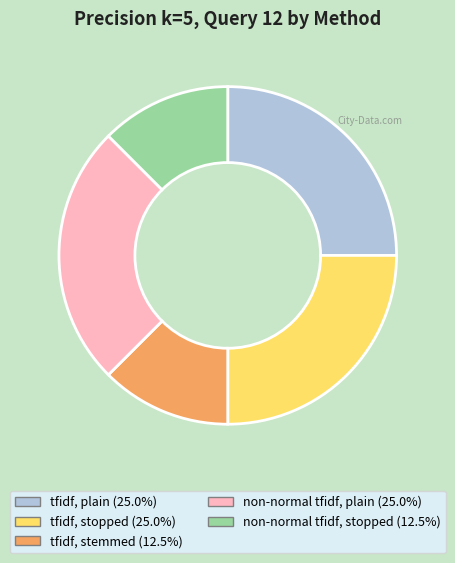

The non-normal tfidf, plain slice represents 25% of the pie. True or false?

True